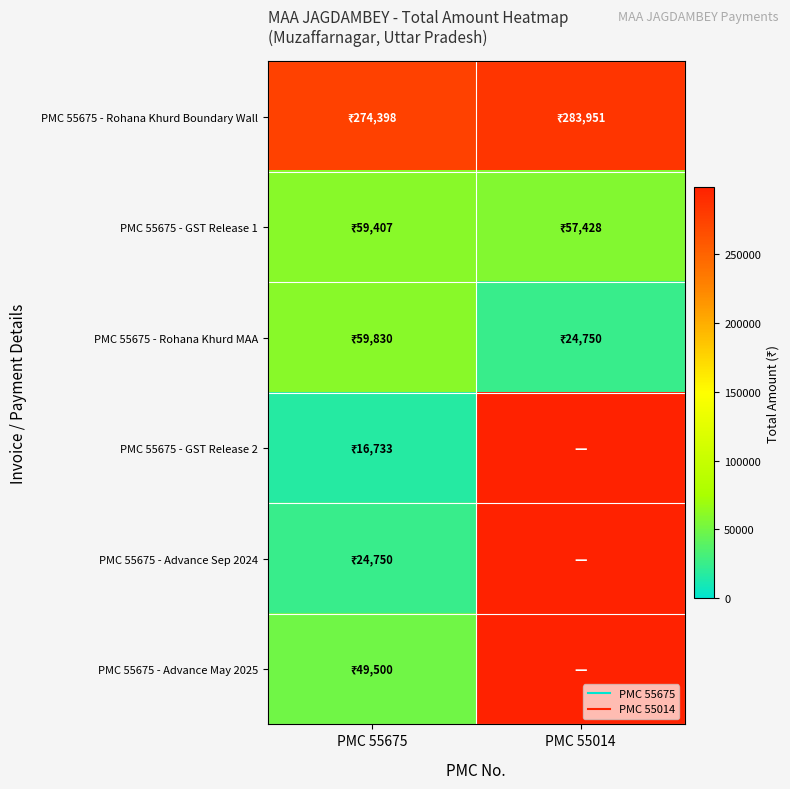

At PMC 55014, list the series in order from smallest to largest.

PMC 55675 - Rohana Khurd MAA, PMC 55675 - GST Release 2, PMC 55675 - Advance Sep 2024, PMC 55675 - Advance May 2025, PMC 55675 - GST Release 1, PMC 55675 - Rohana Khurd Boundary Wall